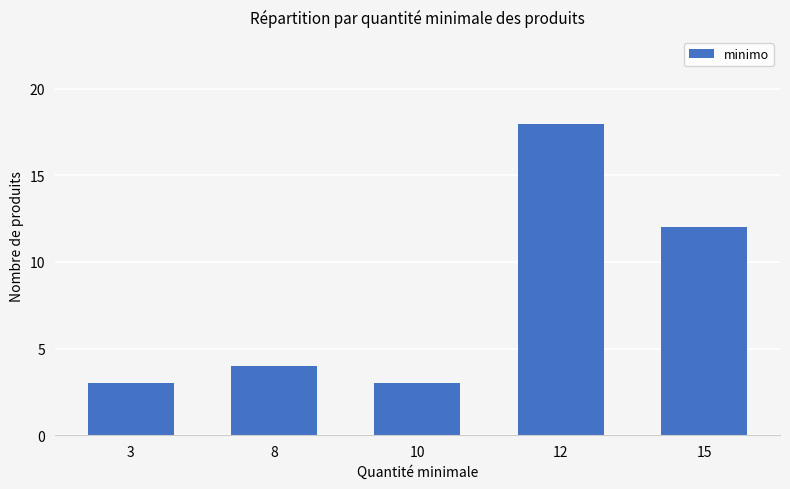

The chart shows a value of 5 at 10. True or false?

False